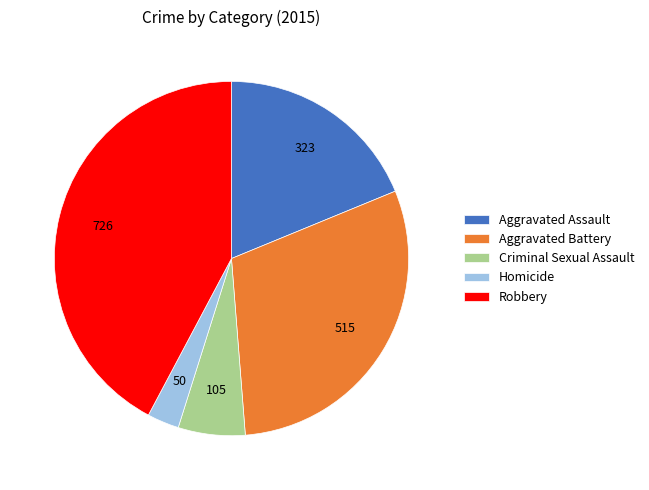

What is the smallest slice in the pie chart?

Homicide